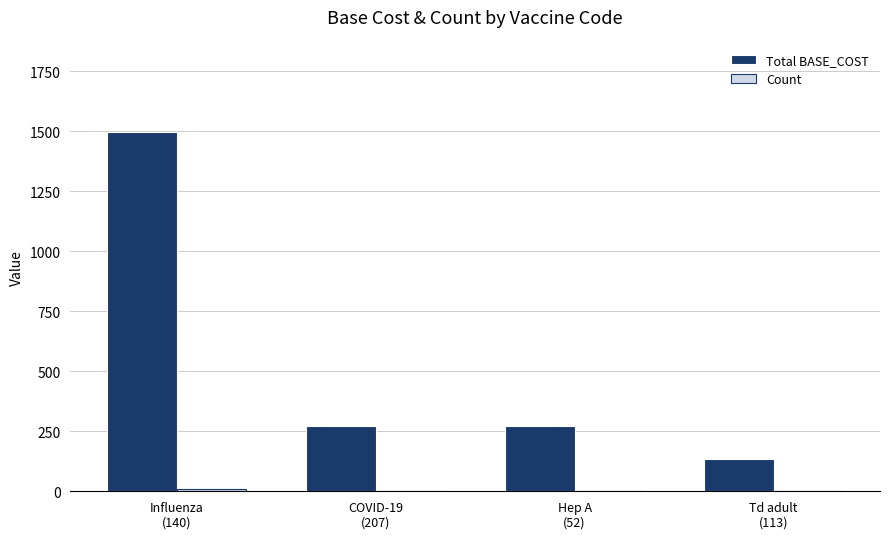

Which series has the largest total across all categories?

Total BASE_COST